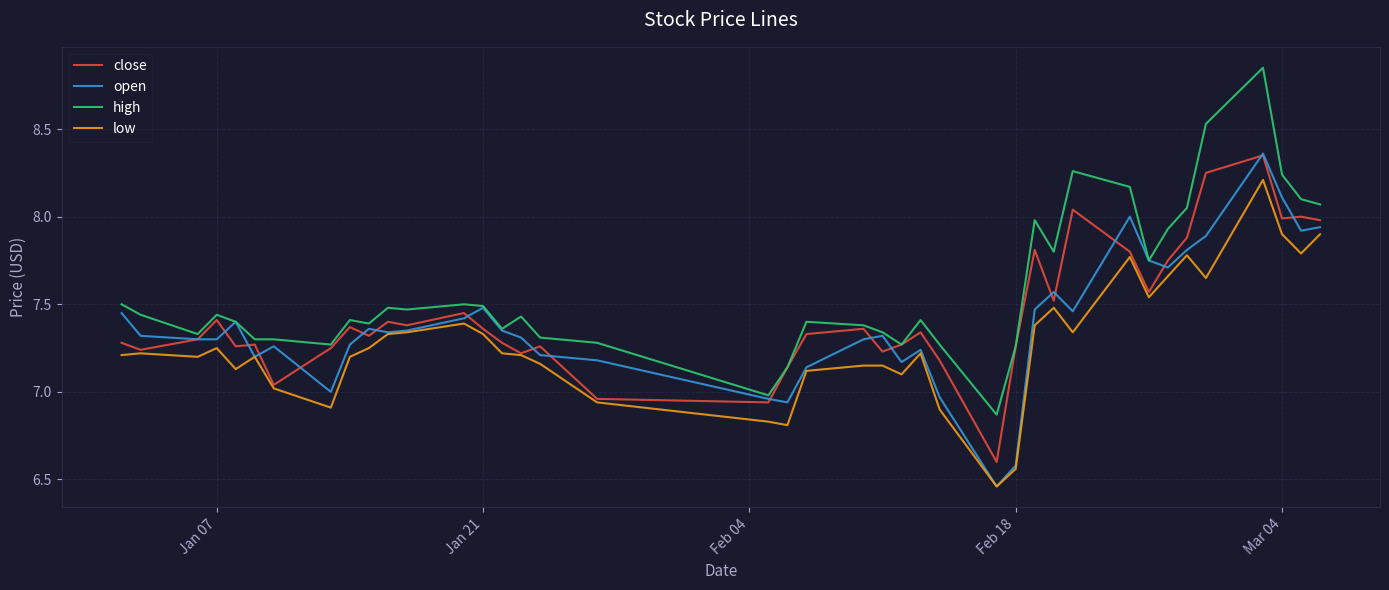

Which series has the widest spread of values?

high